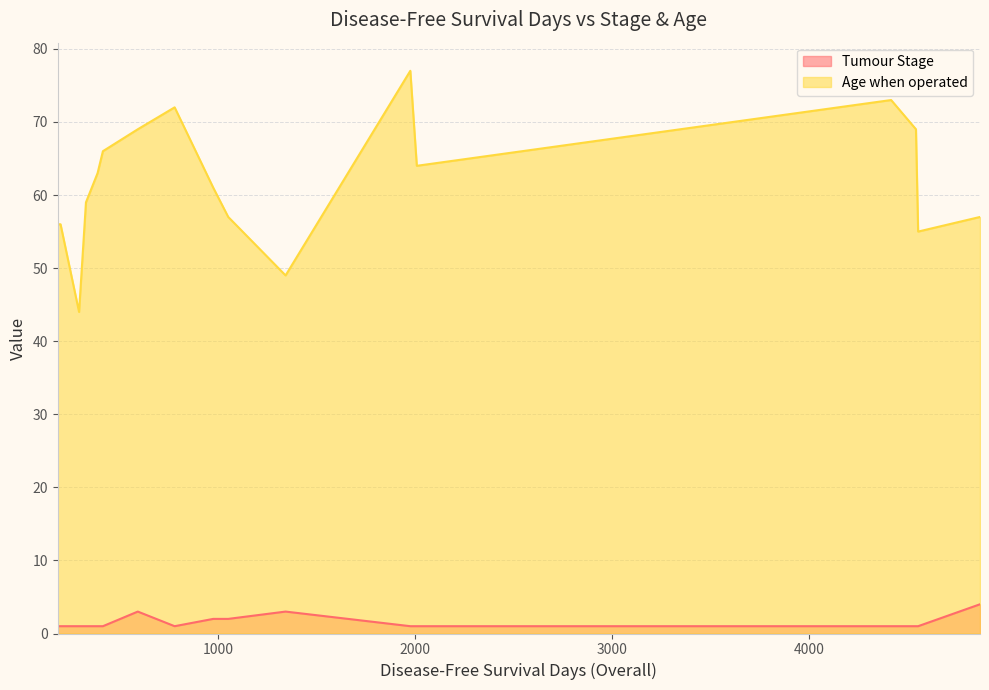

What is the difference between the maximum and minimum values in the Tumour Stage series?

3